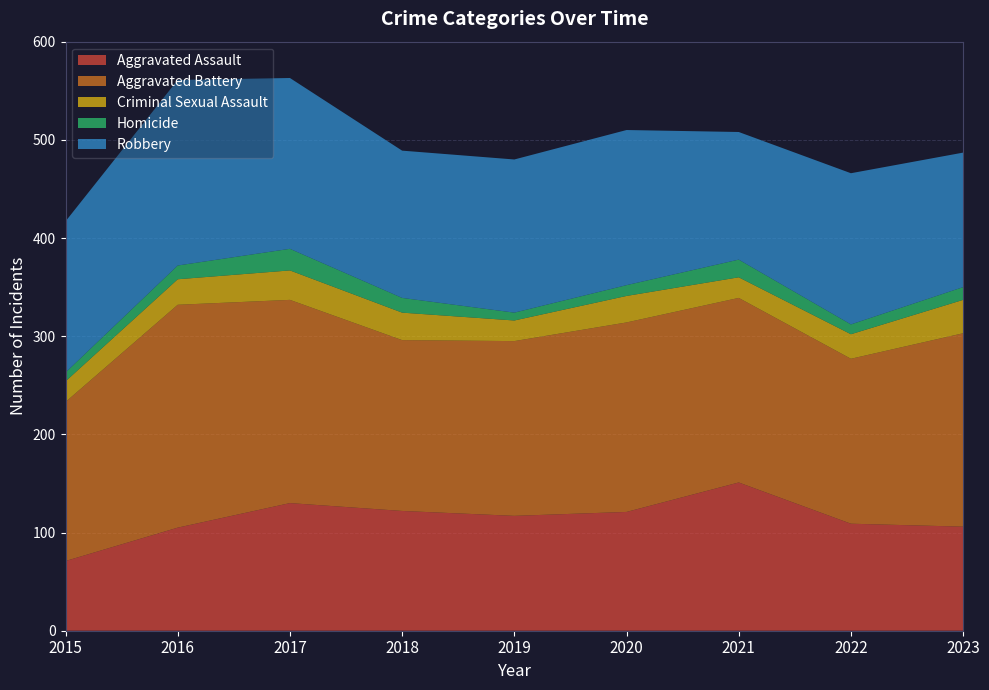

Reading left to right, what are all the values shown in this chart?

Aggravated Assault: 71	105	130	122	117	121	151	109	106
Aggravated Battery: 162	227	207	174	178	193	188	168	197
Criminal Sexual Assault: 21	26	30	28	21	27	21	25	34
Homicide: 9	14	22	15	8	11	18	10	13
Robbery: 154	189	174	150	156	158	130	154	137